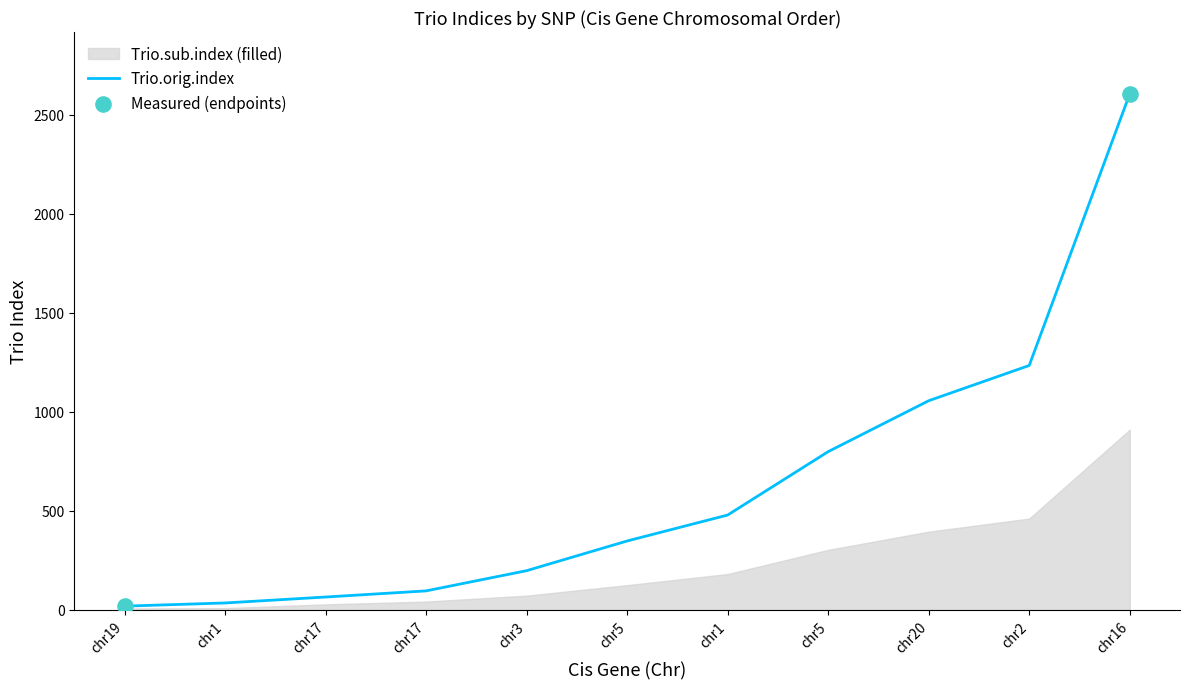

Which has a higher value, chr17 or chr20?

chr20